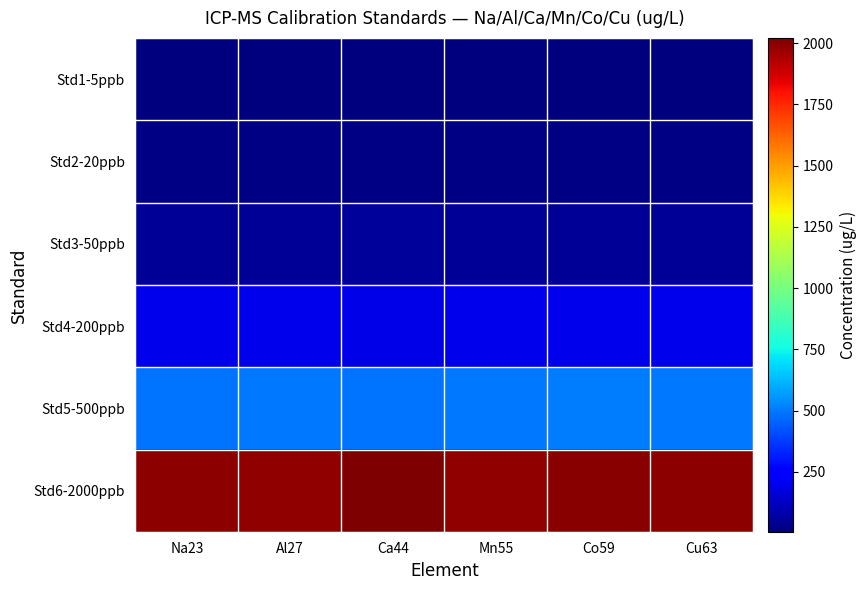

Reading left to right, what are all the values shown in this chart?

Std1-5ppb: Na23=5.0	Al27=5.0	Ca44=5.0	Mn55=5.0	Co59=5.0	Cu63=5.0
Std2-20ppb: Na23=19.9	Al27=19.9	Ca44=19.7	Mn55=20.0	Co59=19.8	Cu63=19.6
Std3-50ppb: Na23=49.5	Al27=49.6	Ca44=52.6	Mn55=49.7	Co59=50.2	Cu63=48.9
Std4-200ppb: Na23=198.4	Al27=200.8	Ca44=193.4	Mn55=201.9	Co59=198.0	Cu63=200.5
Std5-500ppb: Na23=492.8	Al27=497.7	Ca44=493.3	Mn55=499.1	Co59=508.4	Cu63=496.4
Std6-2000ppb: Na23=1996.4	Al27=1989.9	Ca44=2021.5	Mn55=1988.9	Co59=2003.0	Cu63=1994.0